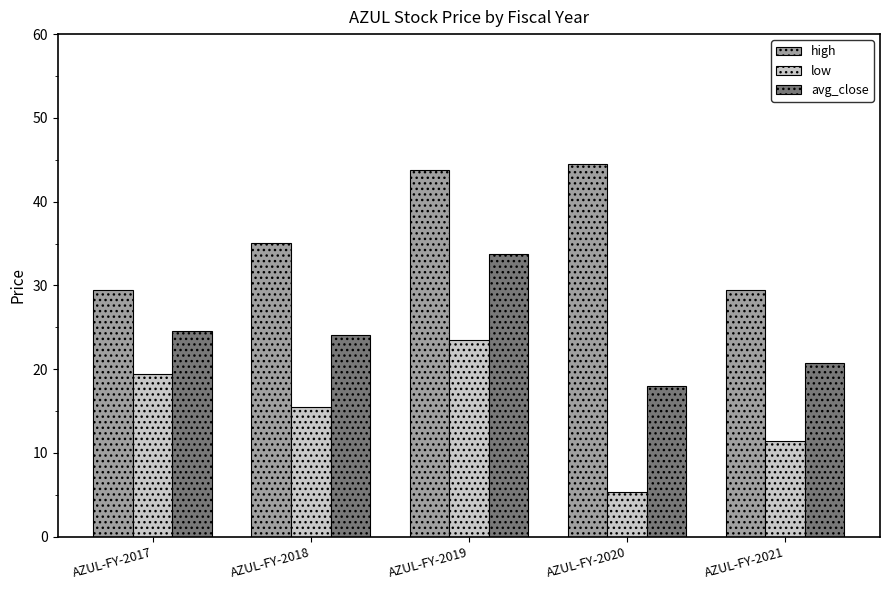

How many bars are there in total?

15